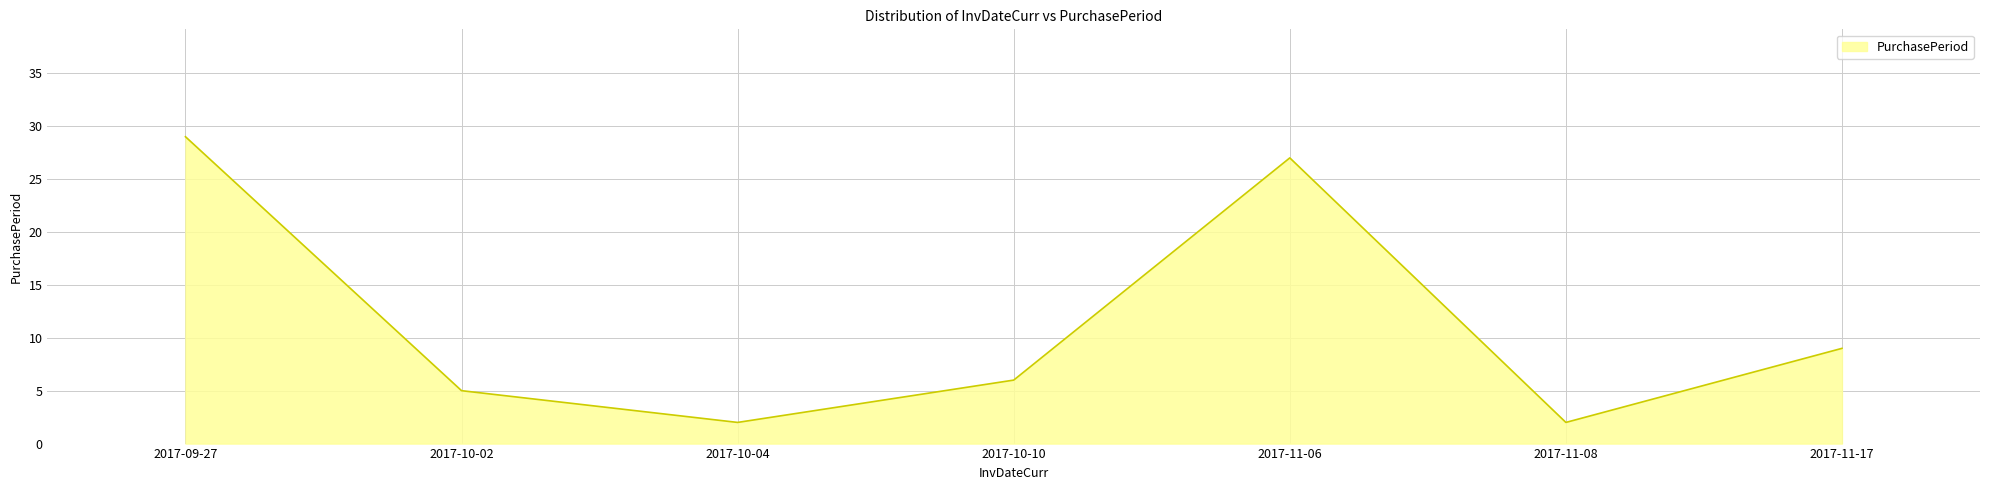

What is the maximum value shown in the chart?

29